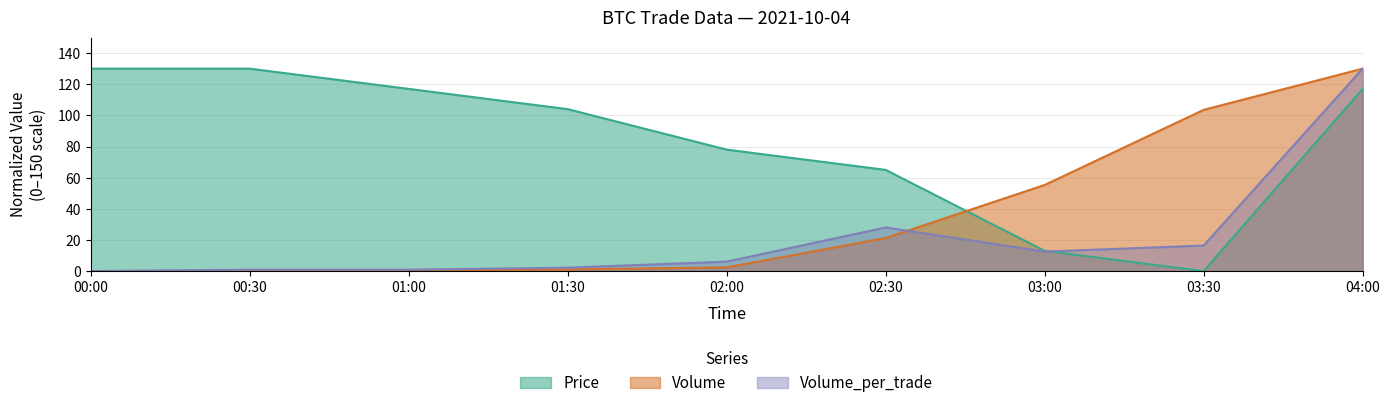

Between which two adjacent categories do Volume and Price first intersect?

02:30 and 03:00